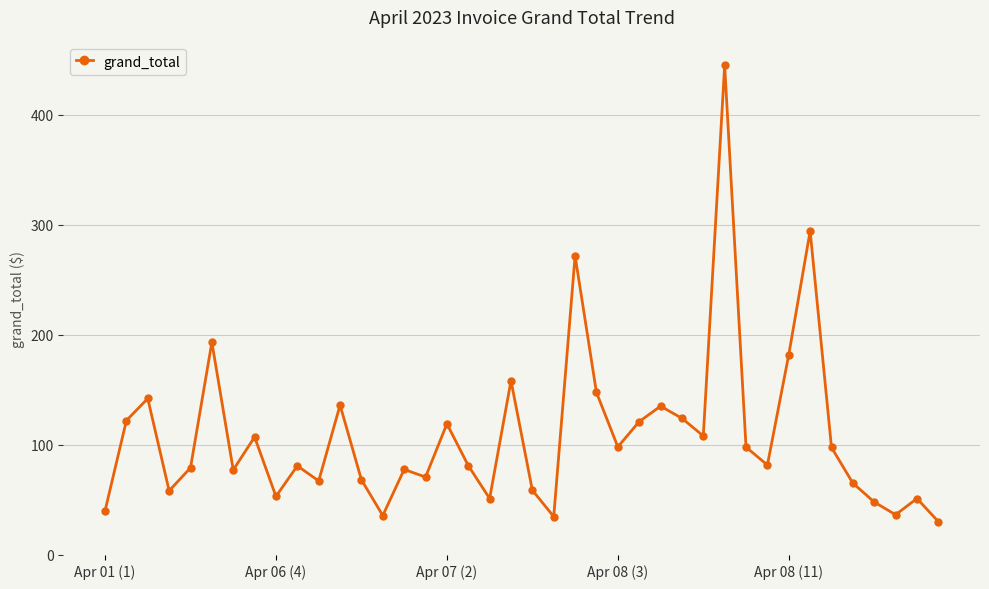

What is the difference between the second highest and minimum values?

264.4